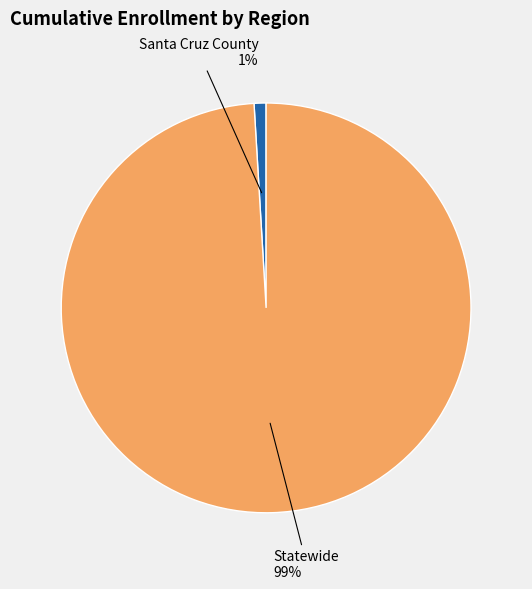

Which slice is the largest?

Statewide